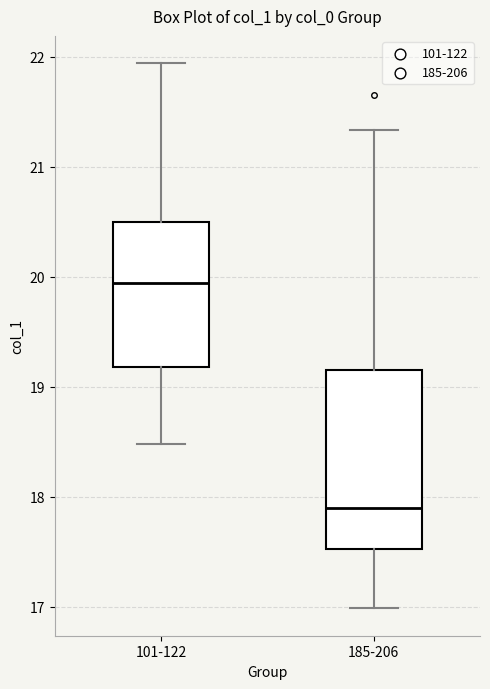

Reading left to right, read every box against the y-axis: the position of its median line, the range the box covers, and the ends of its whiskers. The values are not printed on the chart, so give them approximately, as read against the axis.

101-122: median 19.9, box 19.2 to 20.5, whiskers 18.5 to 21.9
185-206: median 17.9, box 17.5 to 19.2, whiskers 17.0 to 21.3